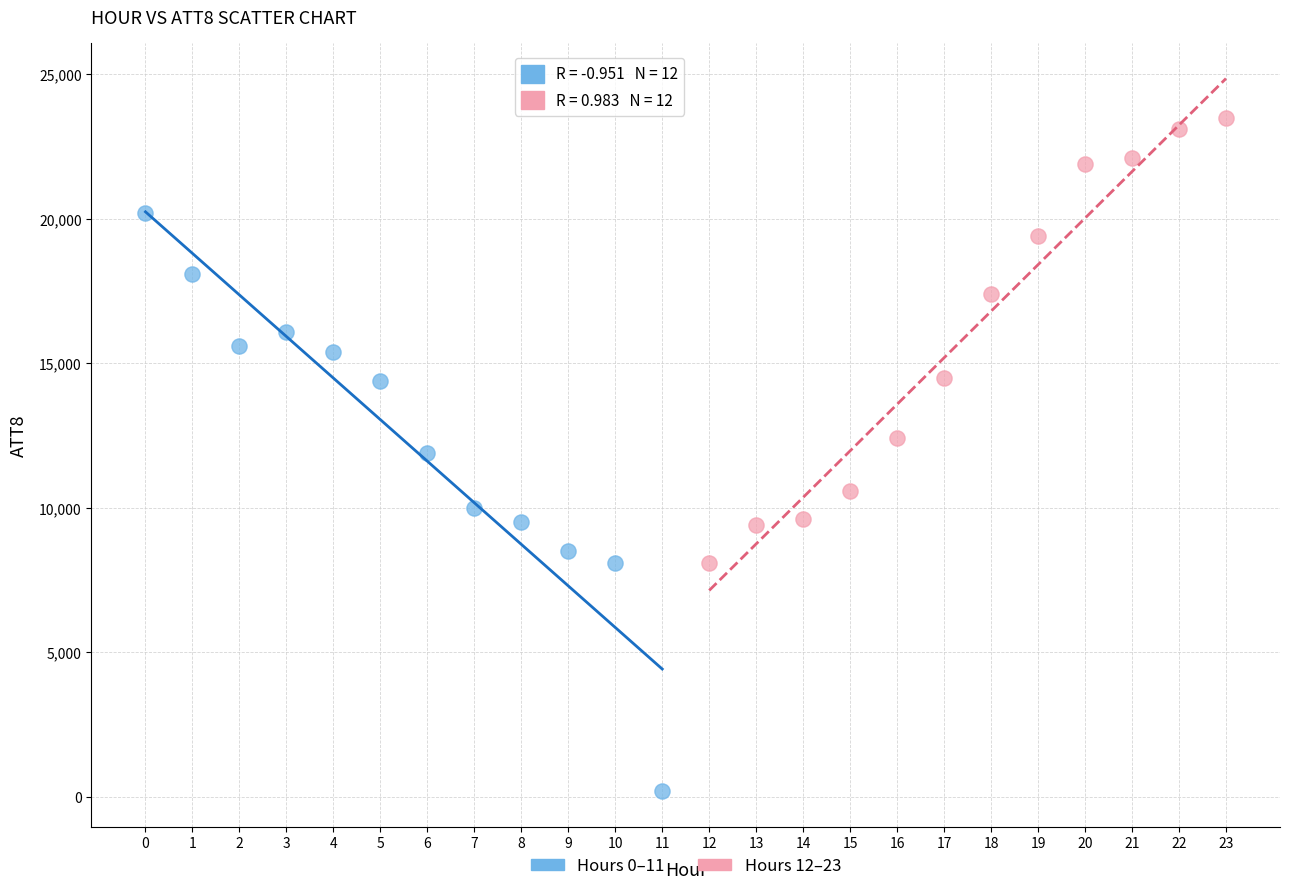

What are all the series names shown in the legend?

Hours 0–11, Hours 12–23